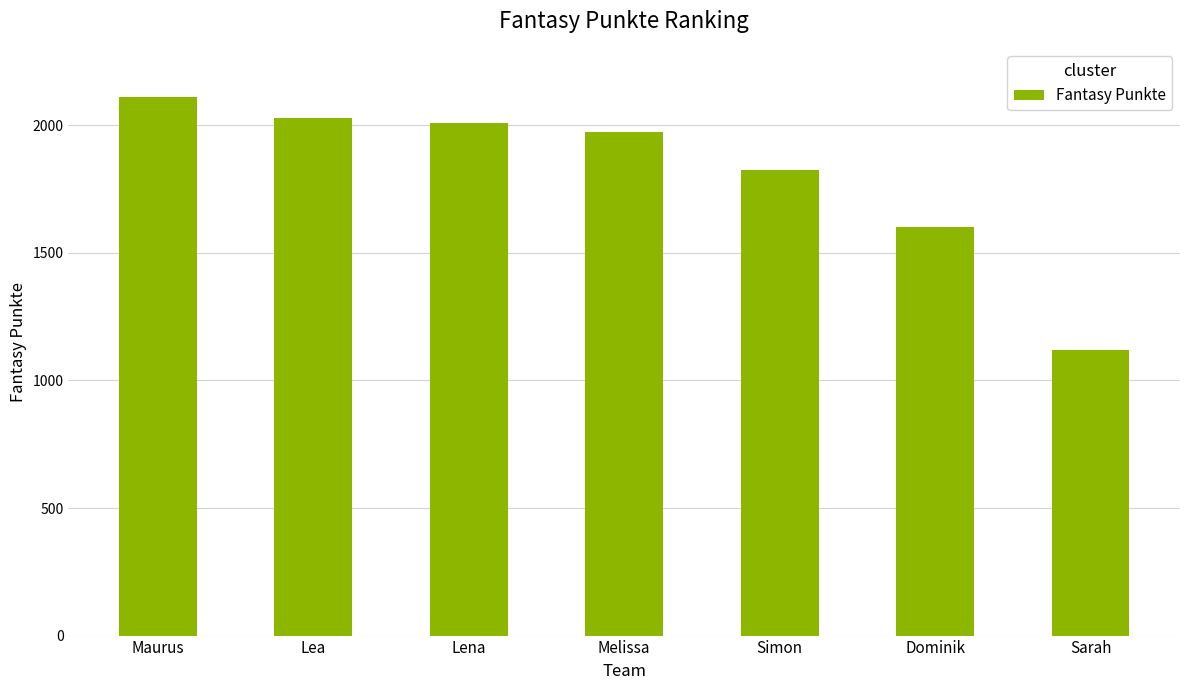

At which category does the chart reach its peak across all series?

Maurus